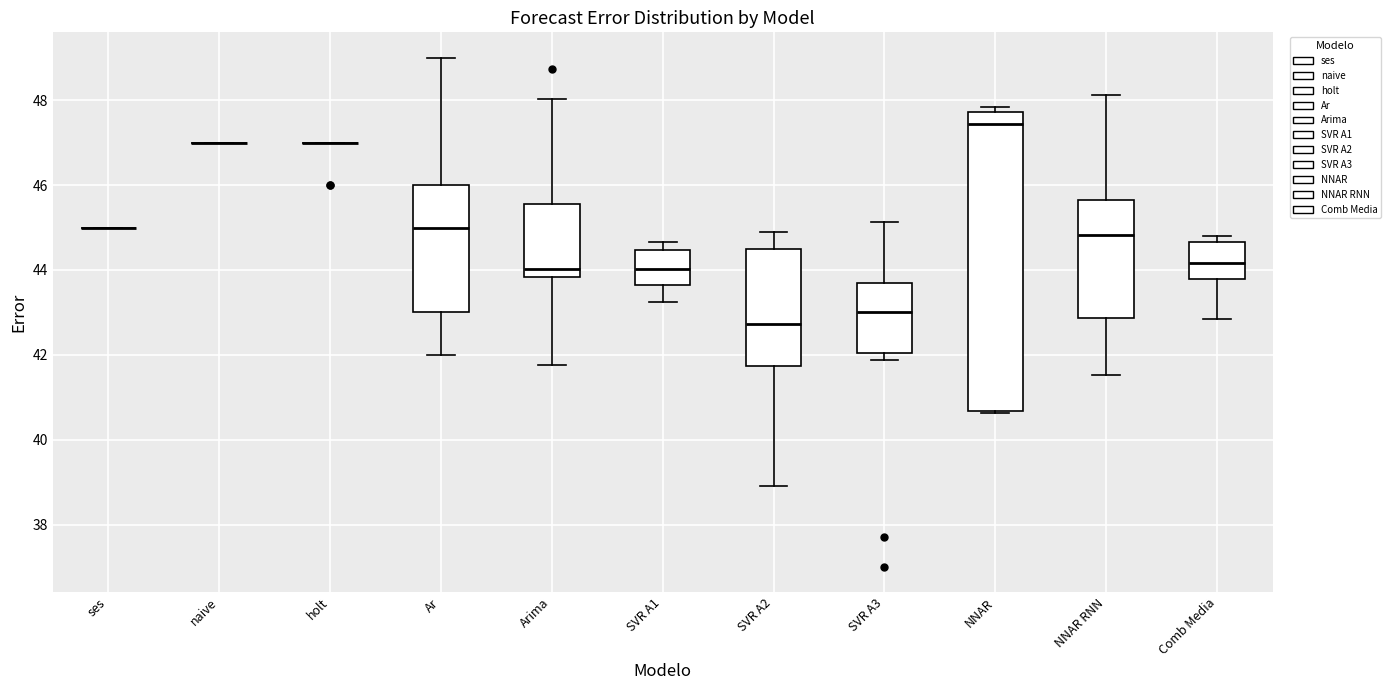

Reading left to right, transcribe this box plot: for each box, give where its median line is, the range the box spans, and where its two whiskers end, as read against the y-axis. The values are not printed on the chart, so give them approximately, as read against the axis.

ses: box collapsed to a line at 45.0, whiskers 45.0 to 45.0
naive: box collapsed to a line at 47.0, whiskers 47.0 to 47.0
holt: box collapsed to a line at 47.0, whiskers 47.0 to 47.0
Ar: median 45.0, box 43.0 to 46.0, whiskers 42.0 to 49.0
Arima: median 44.0, box 43.8 to 45.6, whiskers 41.8 to 48.0
SVR A1: median 44.0, box 43.6 to 44.4, whiskers 43.2 to 44.6
SVR A2: median 42.8, box 41.8 to 44.4, whiskers 39.0 to 44.8
SVR A3: median 43.0, box 42.0 to 43.6, whiskers 41.8 to 45.2
NNAR: median 47.4, box 40.6 to 47.8, whiskers 40.6 to 47.8 (just above the box's upper edge)
NNAR RNN: median 44.8, box 42.8 to 45.6, whiskers 41.6 to 48.2
Comb Media: median 44.2, box 43.8 to 44.6, whiskers 42.8 to 44.8